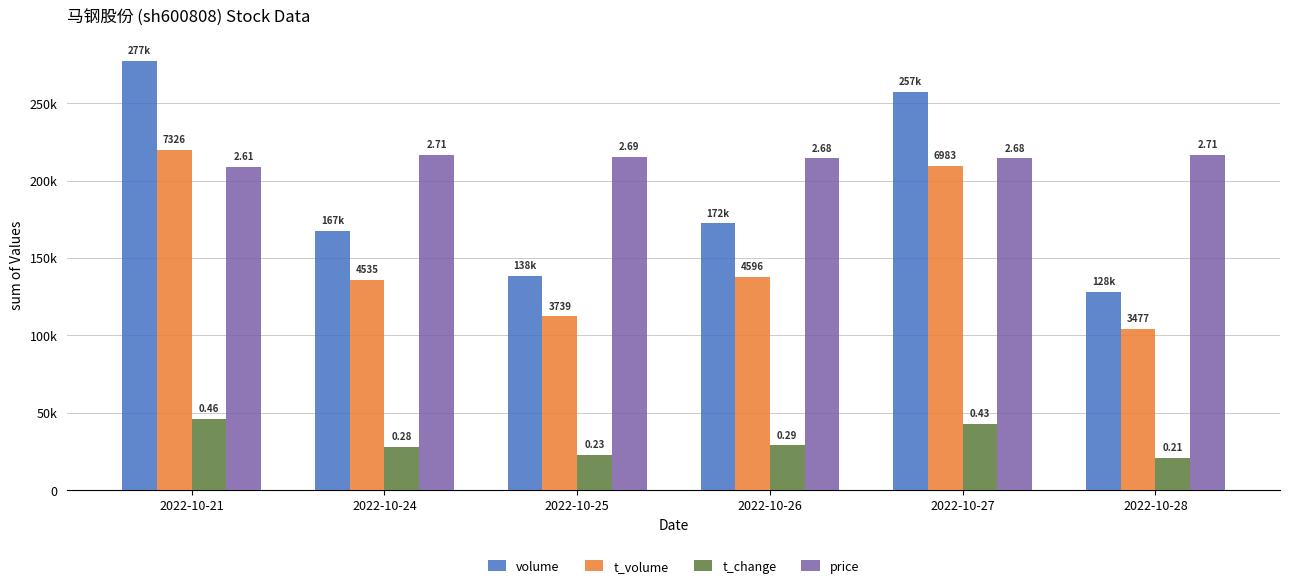

At which label does volume first exceed 172341?

2022-10-21